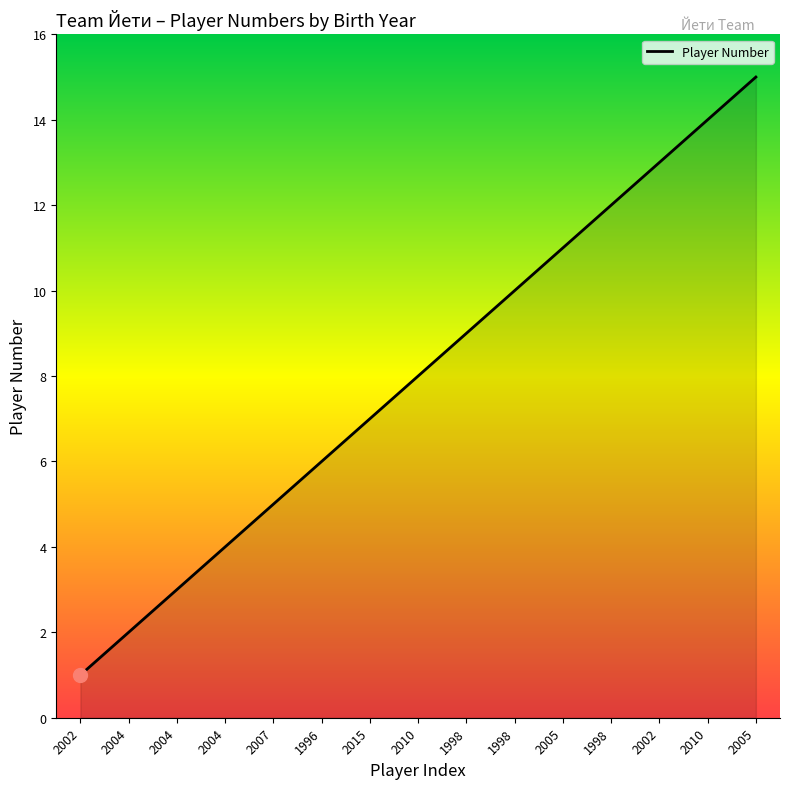

Does the chart have visible grid lines?

No